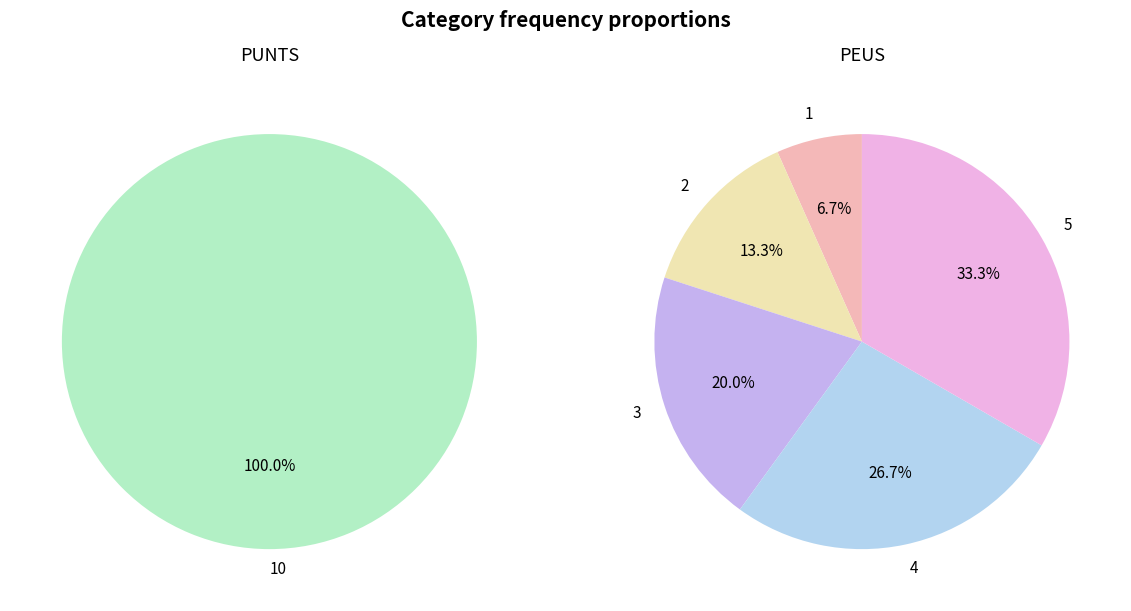

Which slice represents more than half of the pie?

PUNTS (10)